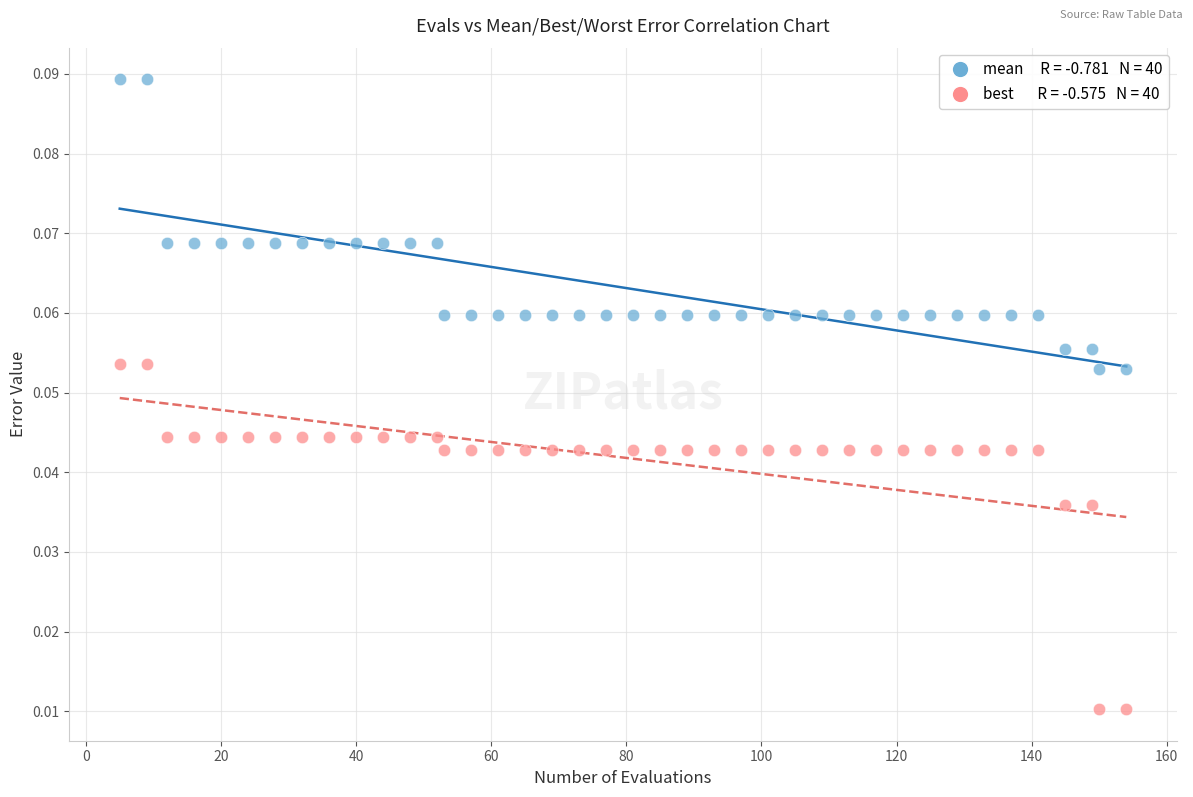

Across all data points, what is the range of X values (max minus min)?

149.0